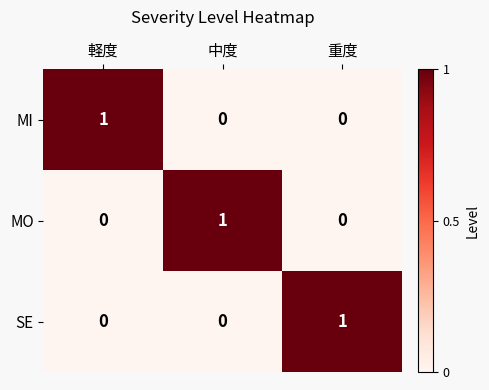

What is the total value across all series at 軽度?

1